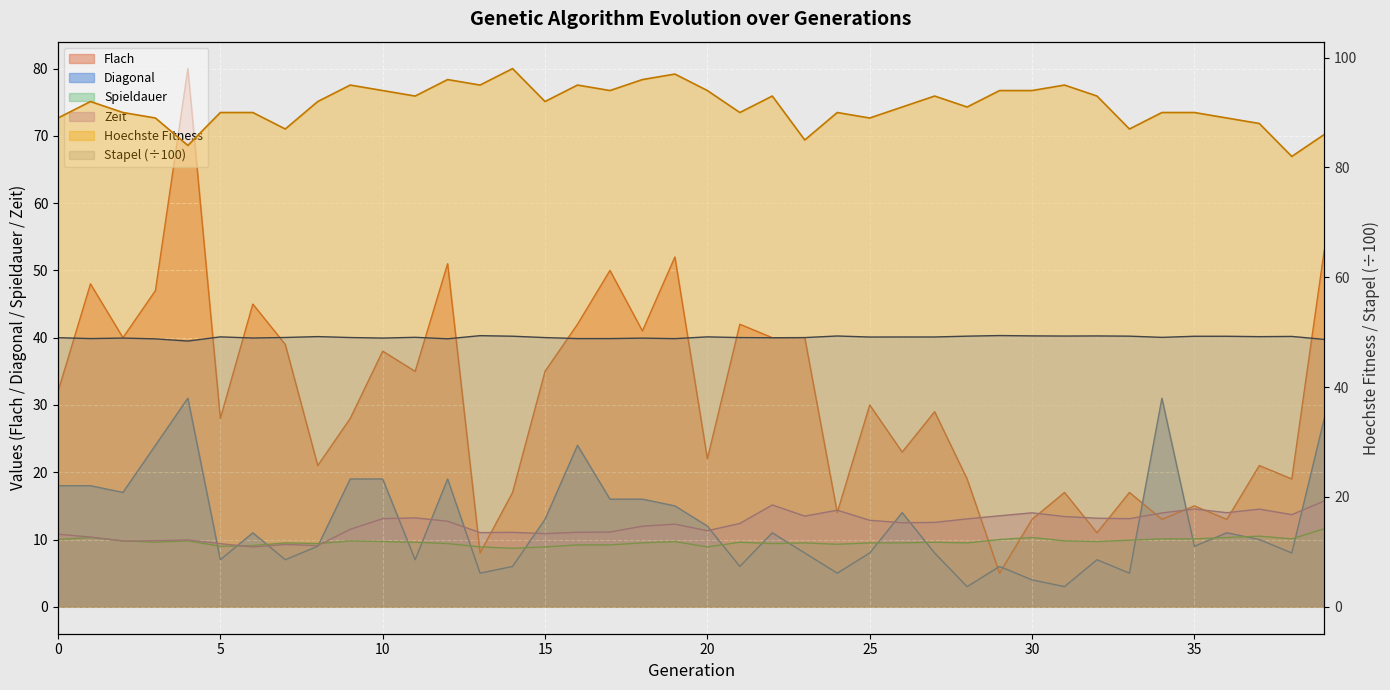

True or false: Spieldauer and Diagonal cross at least once.

True